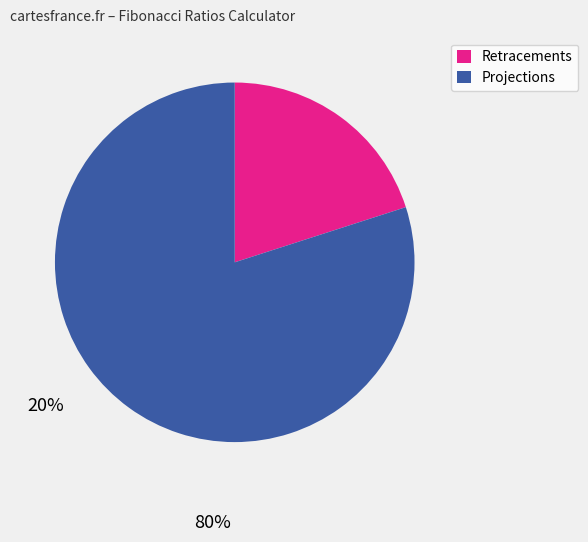

Is there a majority slice in this chart?

Yes